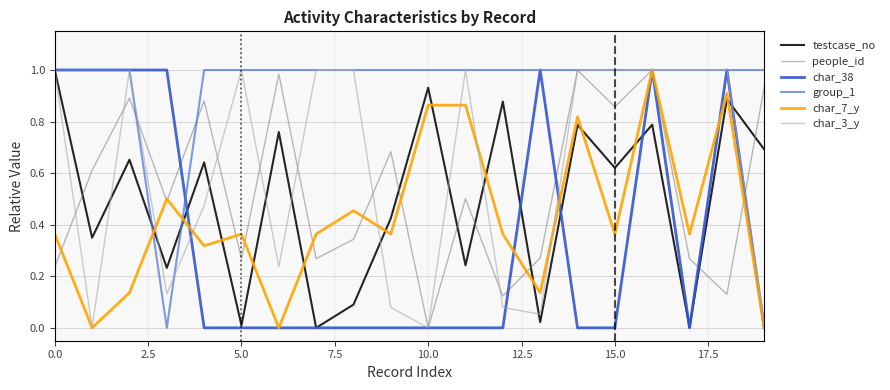

How many intersections are there between testcase_no and char_7_y?

12